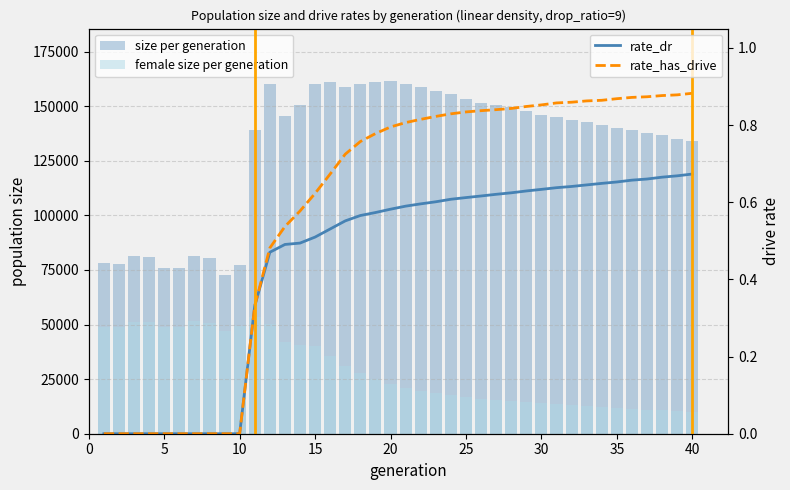

Reading left to right, what are all the values shown in this chart?

size per generation: 78166.0	77931.0	81514.0	81085.0	75755.0	75881.0	81373.0	80416.0	72876.0	77210.0	138914.0	160141.0	145695.0	150369.0	160120.0	161270.0	158915.0	160340.0	161209.0	161360.0	160239.0	158893.0	157081.0	155684.0	153466.0	151572.0	150779.0	149522.0	147844.0	145941.0	144863.0	143471.0	142823.0	141342.0	140002.0	139002.0	137682.0	137020.0	135114.0	134059.0
female size per generation: 49107.0	49047.0	51186.0	51181.0	48781.0	48869.0	51439.0	50645.0	47006.0	49270.0	53306.0	50161.0	42155.0	40750.0	39987.0	35486.0	30949.0	27704.0	25267.0	22729.0	20821.0	19637.0	18574.0	17625.0	16869.0	16111.0	15513.0	15097.0	14627.0	14072.0	13568.0	12951.0	12755.0	12269.0	11847.0	11446.0	10933.0	10641.0	10382.0	10112.0
rate_dr: 0.0	0.0	0.0	0.0	0.0	0.0	0.0	0.0	0.0	0.0	0.3	0.5	0.5	0.5	0.5	0.5	0.6	0.6	0.6	0.6	0.6	0.6	0.6	0.6	0.6	0.6	0.6	0.6	0.6	0.6	0.6	0.6	0.6	0.6	0.7	0.7	0.7	0.7	0.7	0.7
rate_has_drive: 0.0	0.0	0.0	0.0	0.0	0.0	0.0	0.0	0.0	0.0	0.3	0.5	0.5	0.6	0.6	0.7	0.7	0.8	0.8	0.8	0.8	0.8	0.8	0.8	0.8	0.8	0.8	0.8	0.8	0.9	0.9	0.9	0.9	0.9	0.9	0.9	0.9	0.9	0.9	0.9